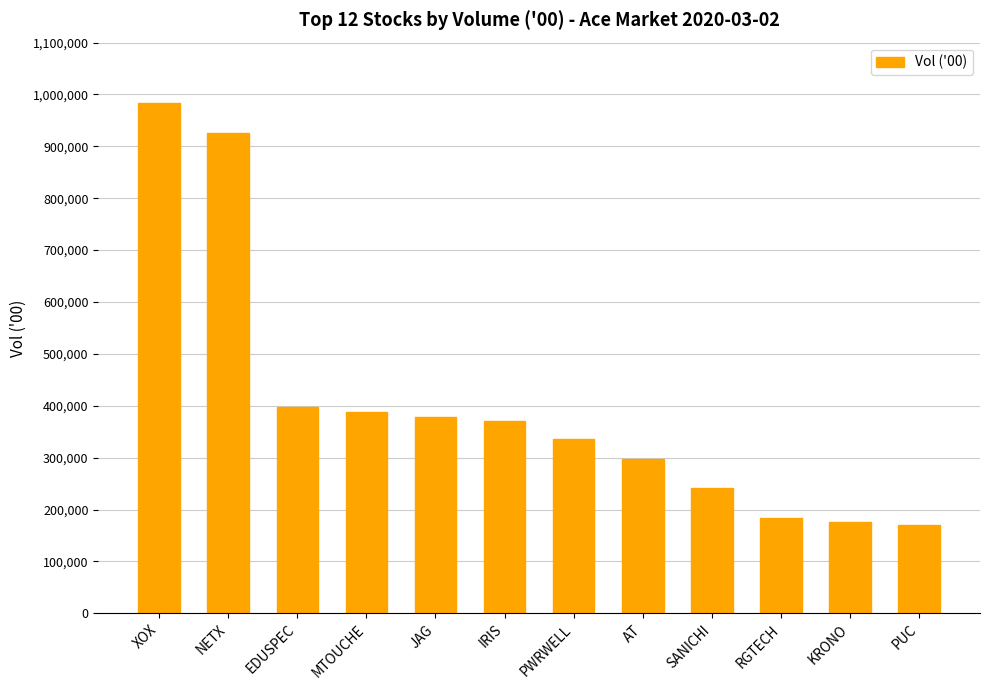

What is the approximate value at IRIS?

369858